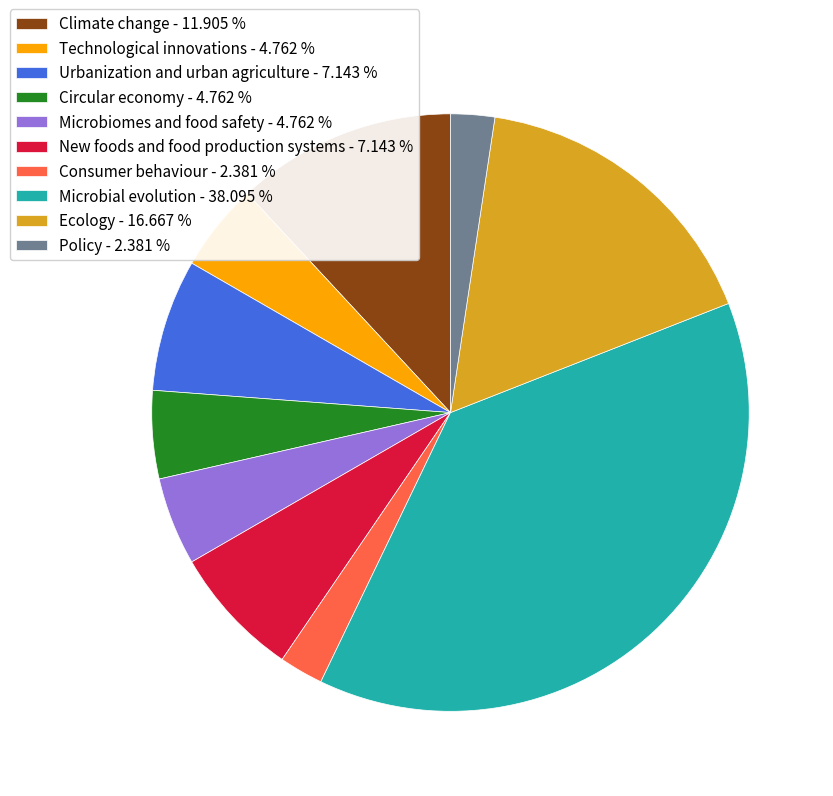

How many segments does this pie chart have?

10